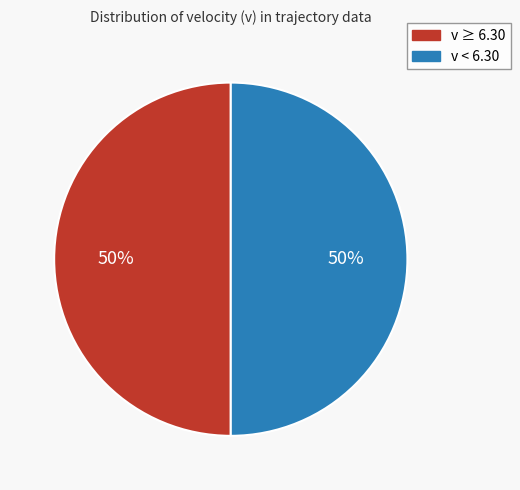

To the nearest percent, what is the average slice percentage?

50%